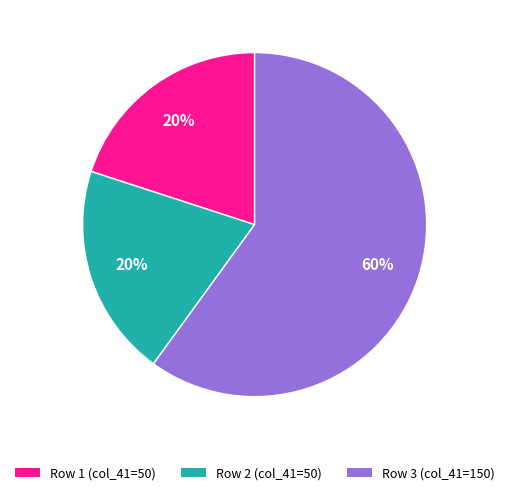

How many segments does this pie chart have?

3